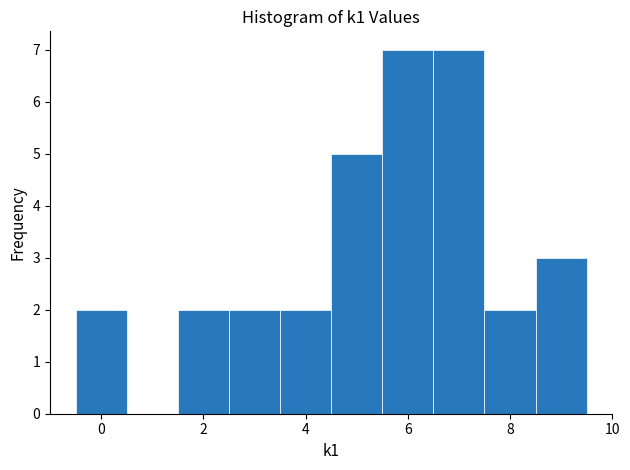

Reading left to right, transcribe this chart: for each bar, give the range it covers on the x-axis and its height. Neither the bar edges nor the heights are printed on the chart, so give them approximately, as read against the axes.

-0.5 to 0.5: 2
0.5 to 1.5: 0
1.5 to 2.5: 2
2.5 to 3.5: 2
3.5 to 4.5: 2
4.5 to 5.5: 5
5.5 to 6.5: 7
6.5 to 7.5: 7
7.5 to 8.5: 2
8.5 to 9.5: 3